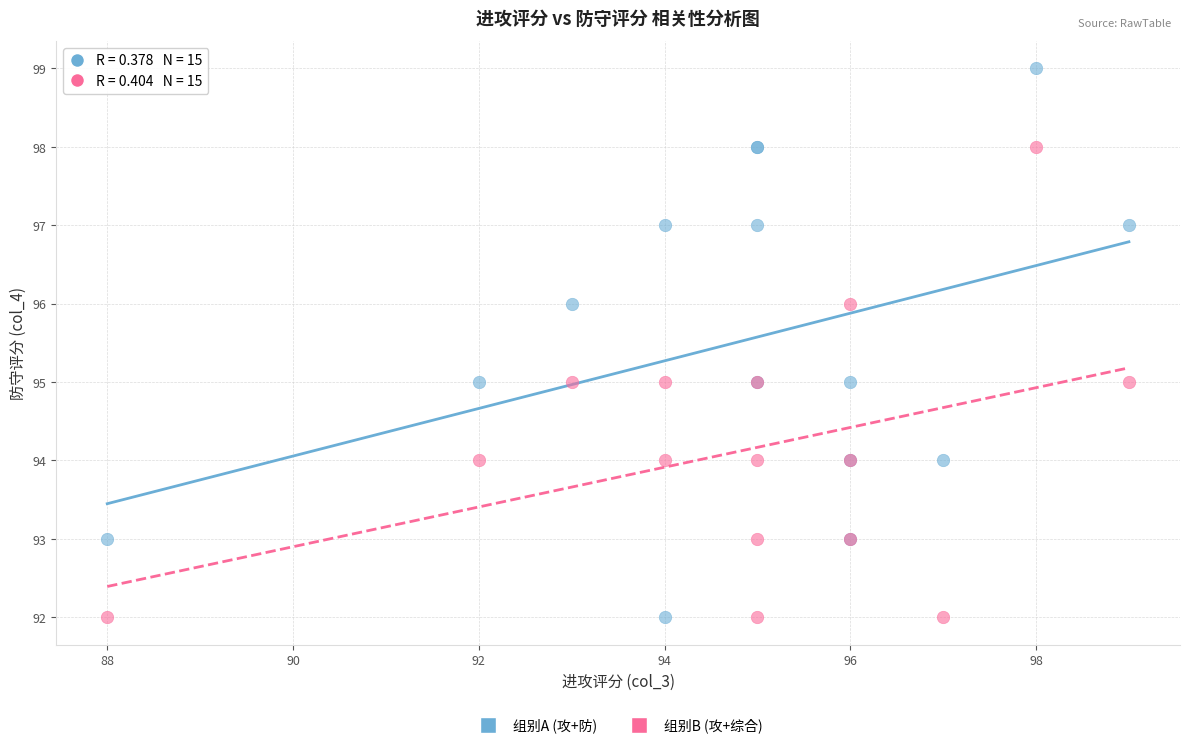

Which series reaches the maximum Y coordinate?

组别A (攻+防)